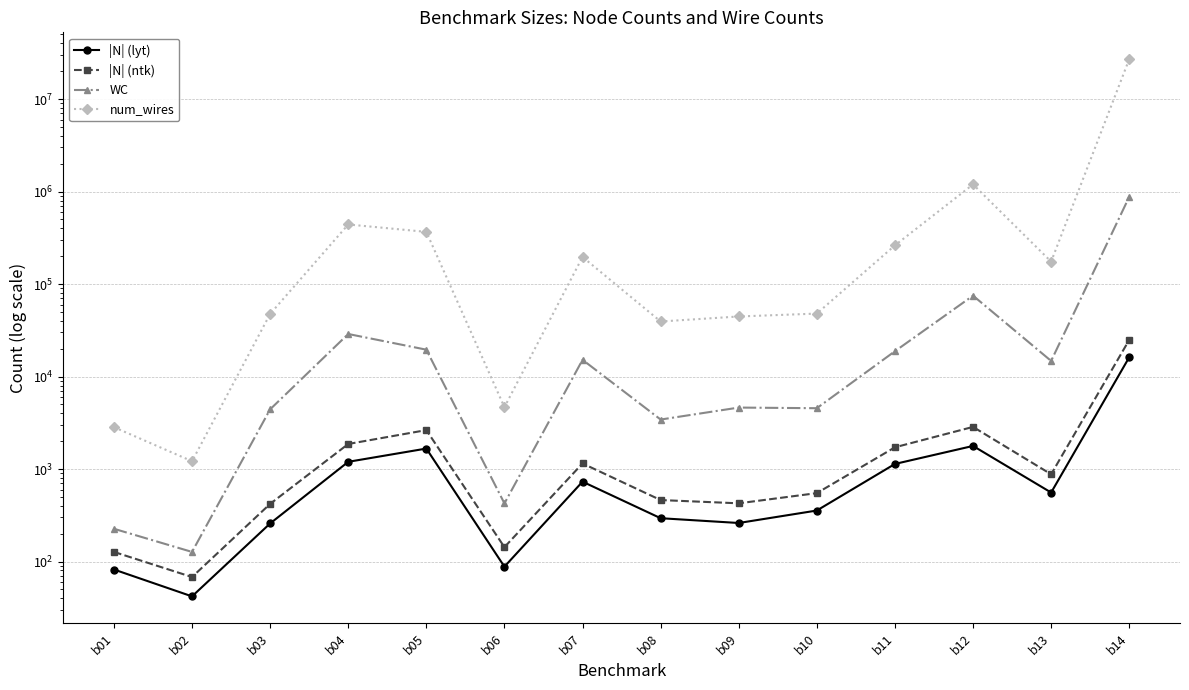

The value of num_wires at b01 is 4081. True or false?

False